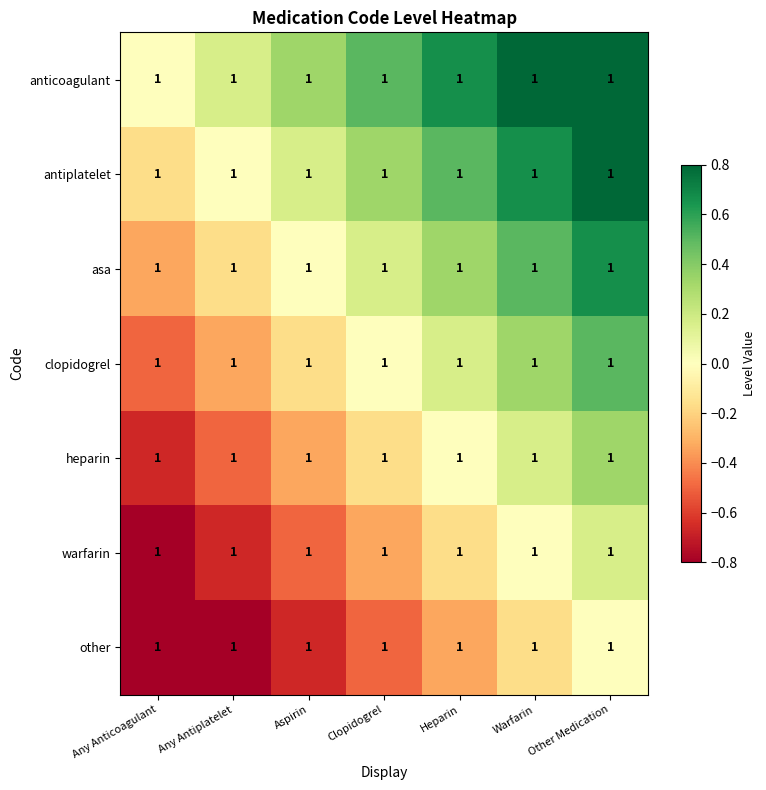

Is the value of other at Clopidogrel greater than the value of asa at Heparin?

No